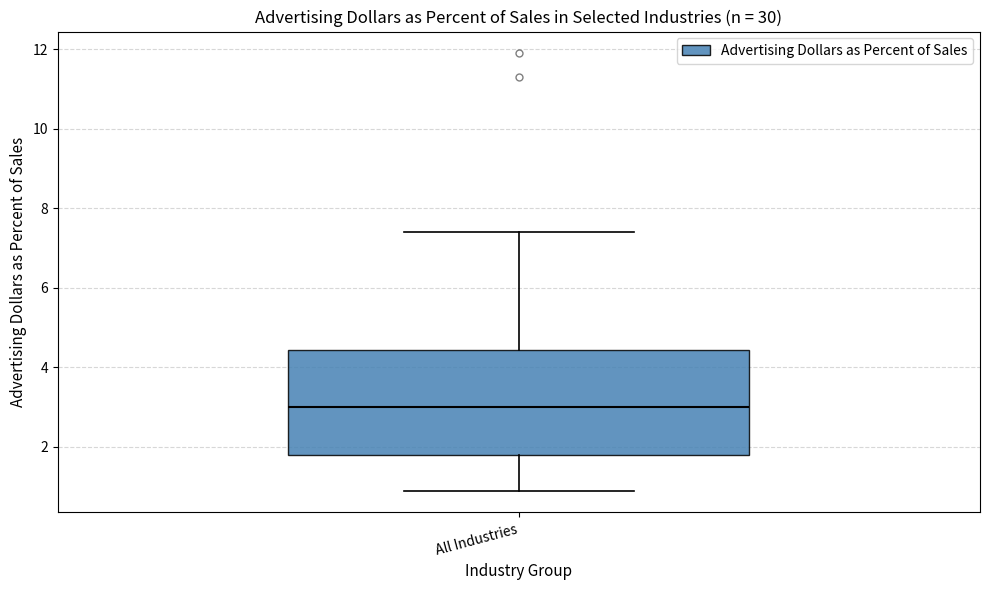

Where does the median line of the box for All Industries sit on the y-axis? The values are not printed on the chart, so give them approximately, as read against the axis.

3.0